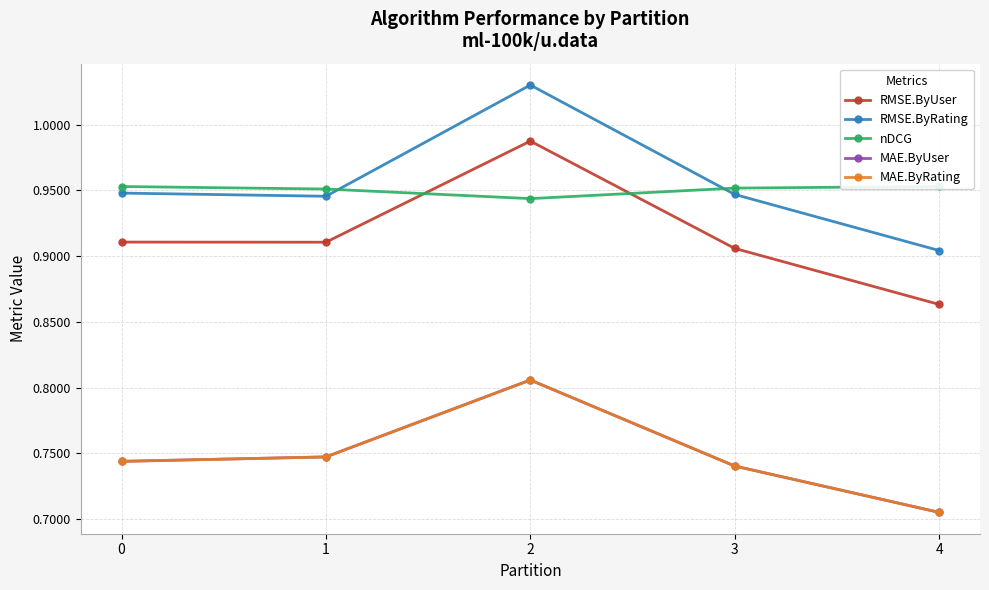

Which series has the widest spread of values?

RMSE.ByRating